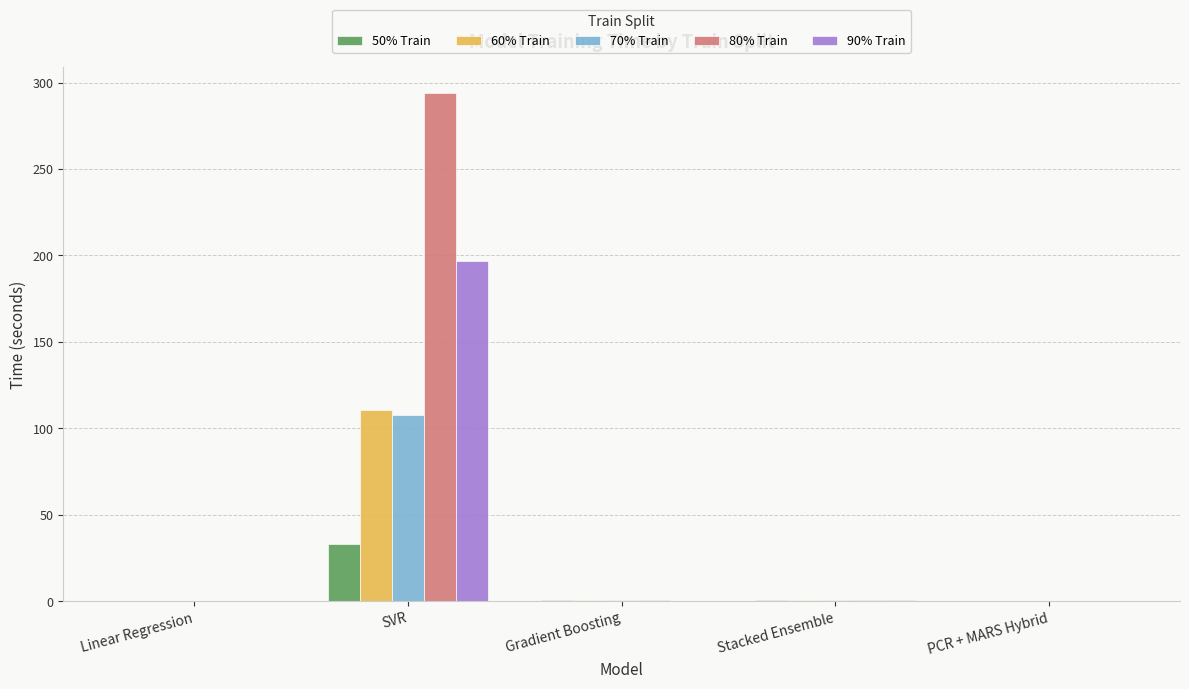

How many series are shown in this chart?

5